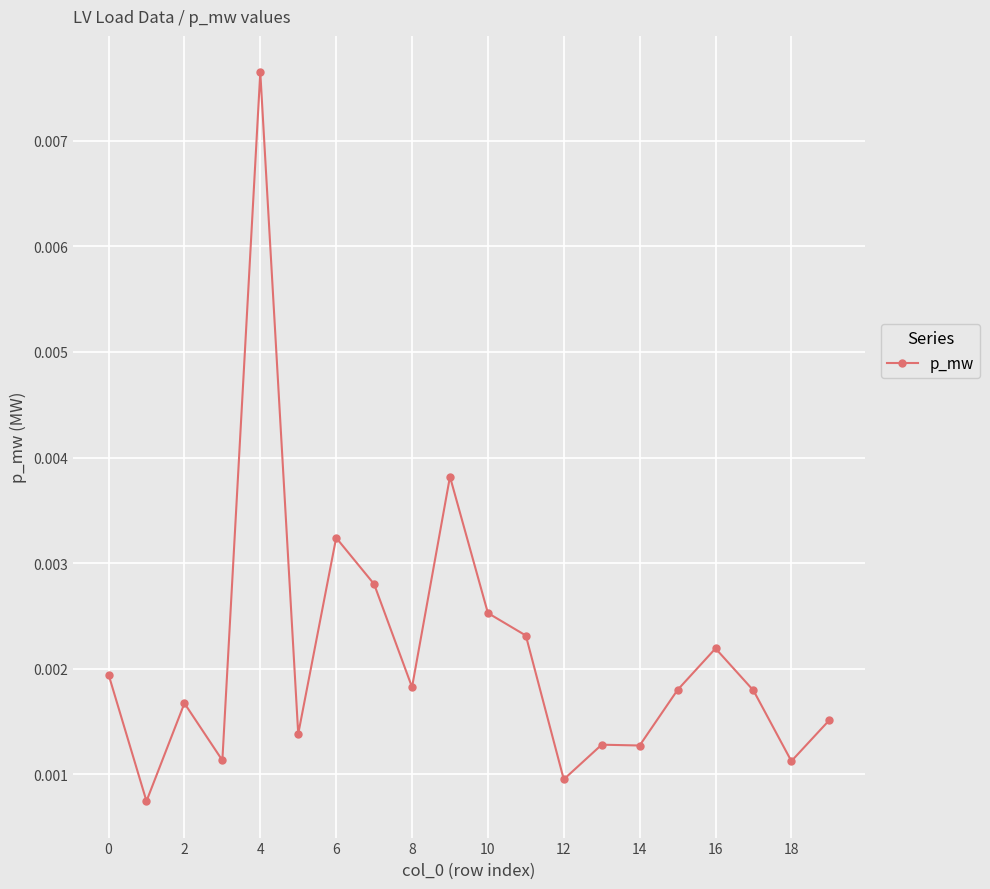

True or false: there are more than 0 points higher than both neighbors.

True